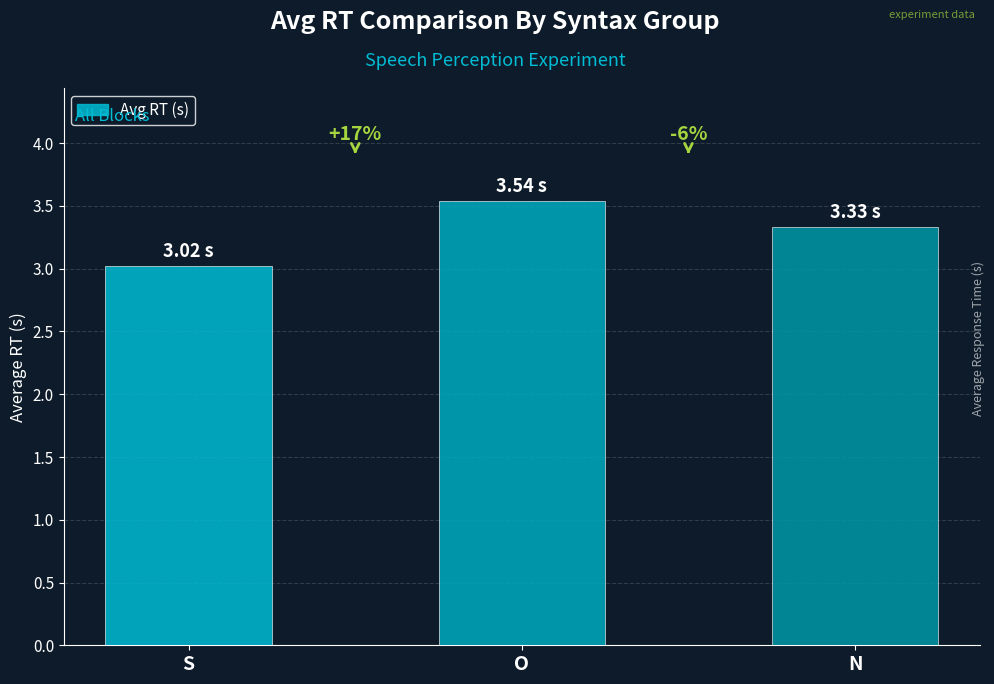

What is the ratio of the value at O to the value at N?

1.1